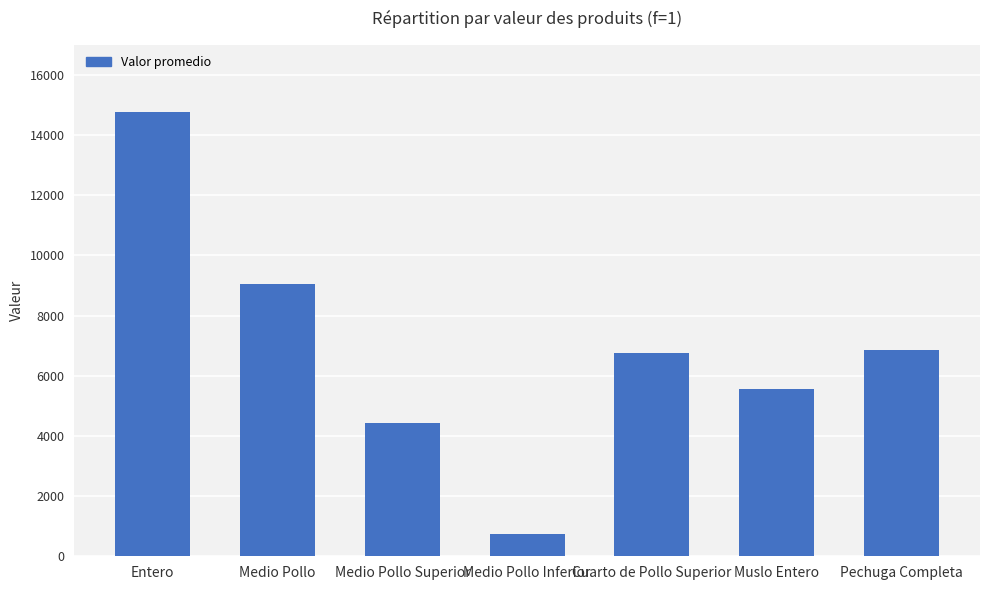

What is the change in value from Entero to Cuarto de Pollo Superior?

-7990.2